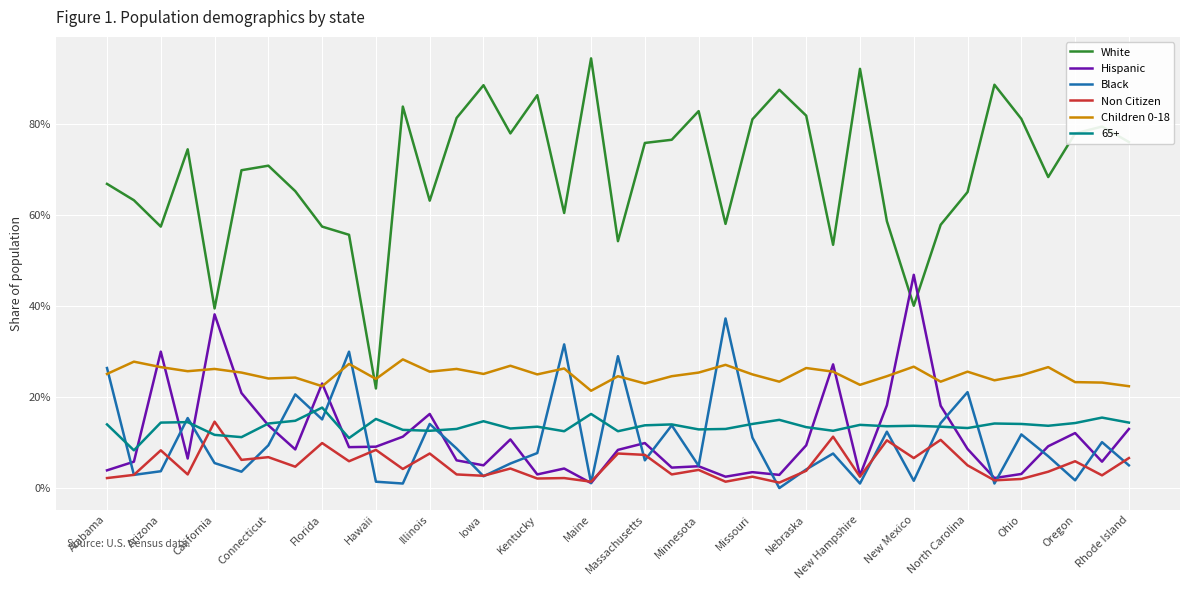

What is the average value of the Non Citizen series?

0.1